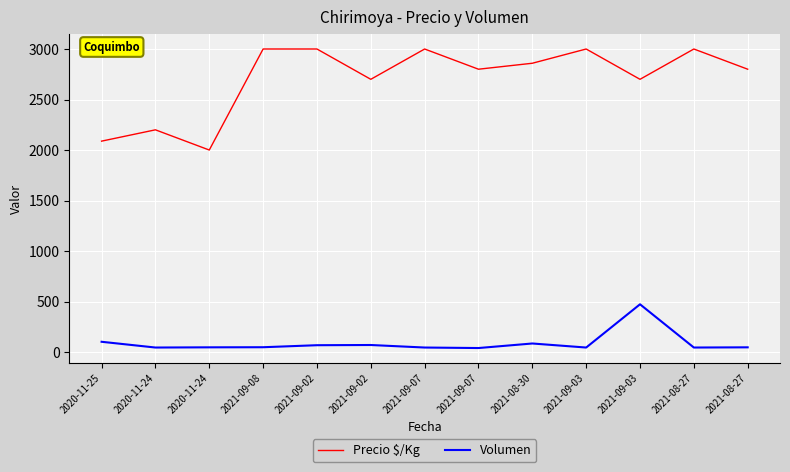

True or false: Volumen and Precio $/Kg intersect in this chart.

False